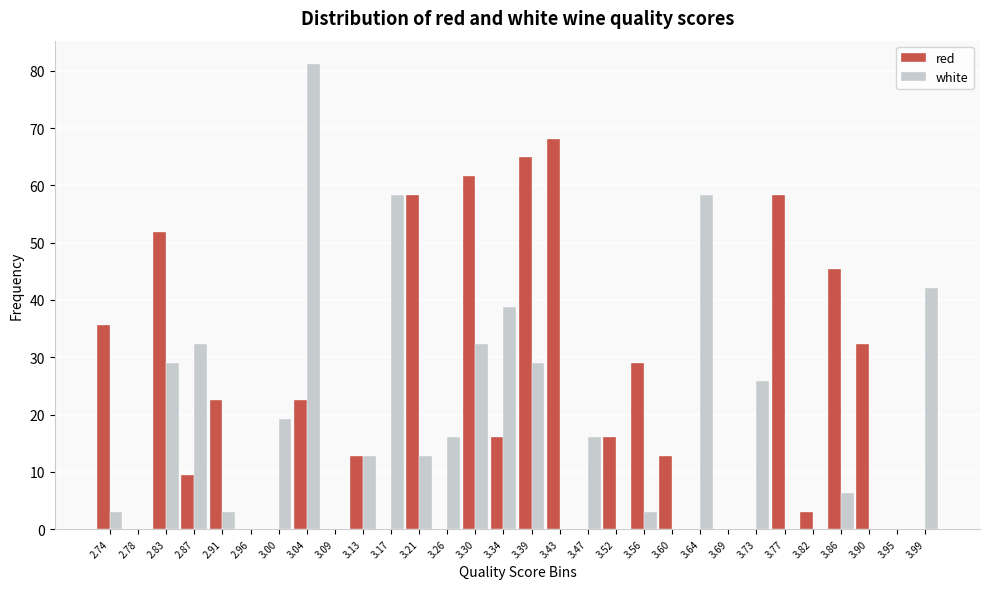

At which category is the sum across all series the highest?

3.04